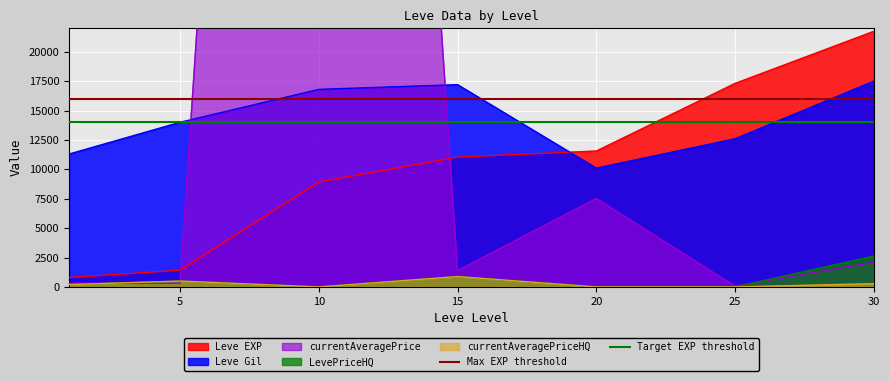

What is the sum of the Max EXP threshold values at 5 and 0?

32000